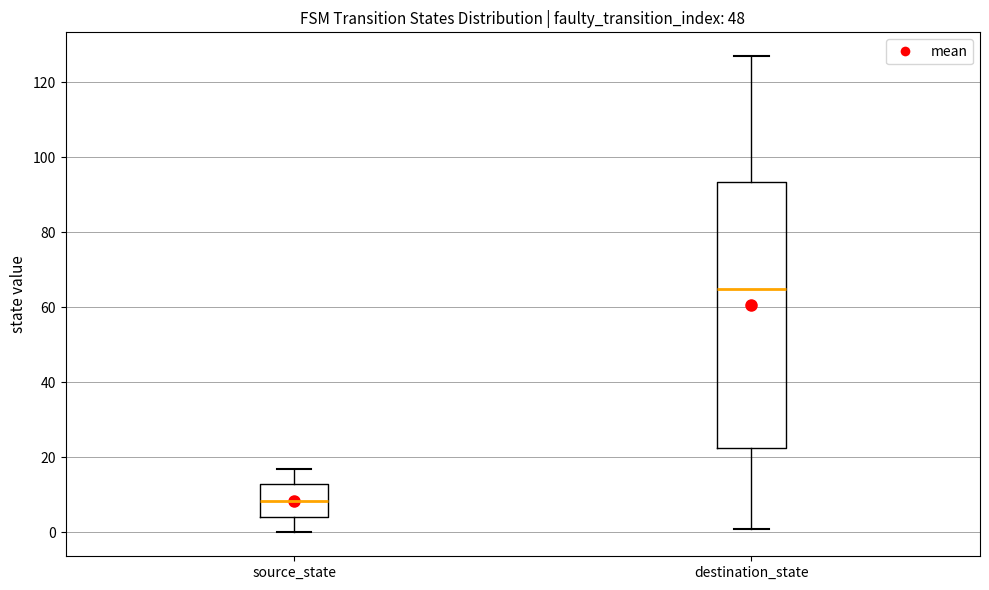

Which box is the tallest, from its lower edge to its upper edge?

destination_state